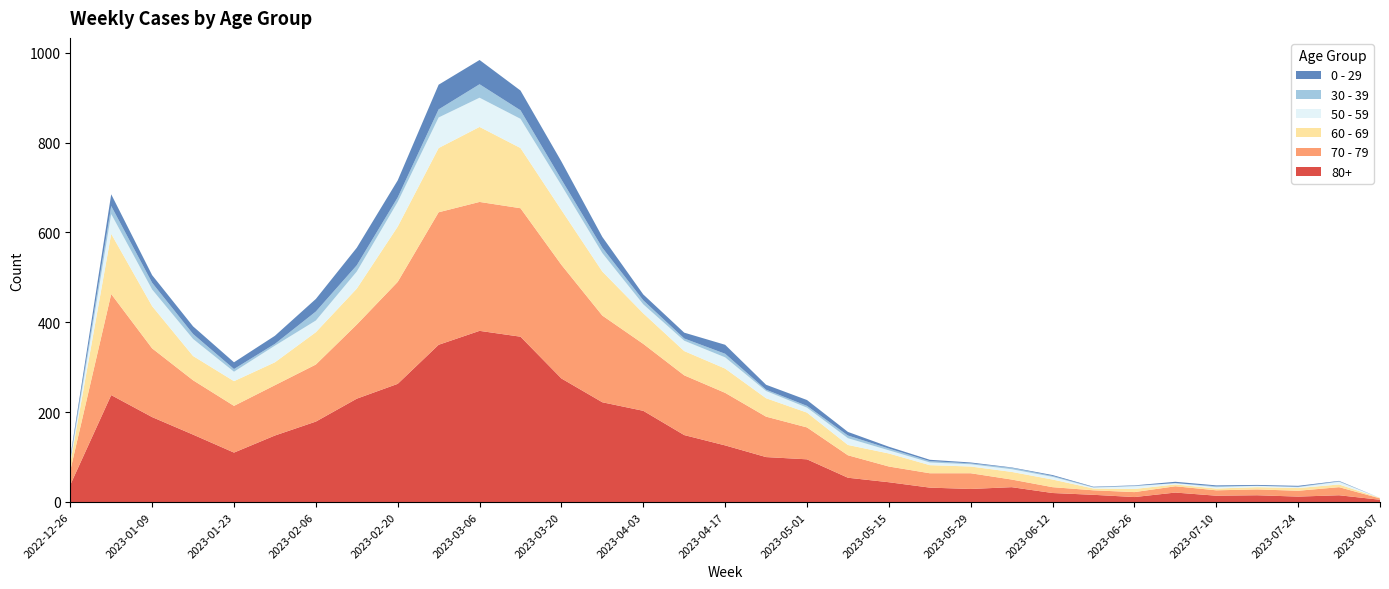

Reading left to right, what are all the values shown in this chart?

80+: 2022-12-26=38	2023-01-02=238	2023-01-09=189	2023-01-16=150	2023-01-23=110	2023-01-30=148	2023-02-06=179	2023-02-13=230	2023-02-20=263	2023-02-27=350	2023-03-06=381	2023-03-13=368	2023-03-20=275	2023-03-27=222	2023-04-03=203	2023-04-10=149	2023-04-17=126	2023-04-24=100	2023-05-01=95	2023-05-08=54	2023-05-15=44	2023-05-22=32	2023-05-29=29	2023-06-05=33	2023-06-12=20	2023-06-19=16	2023-06-26=11	2023-07-03=21	2023-07-10=14	2023-07-17=15	2023-07-24=12	2023-07-31=15	2023-08-07=5
70 - 79: 2022-12-26=32	2023-01-02=225	2023-01-09=153	2023-01-16=121	2023-01-23=104	2023-01-30=112	2023-02-06=127	2023-02-13=165	2023-02-20=227	2023-02-27=295	2023-03-06=287	2023-03-13=286	2023-03-20=253	2023-03-27=193	2023-04-03=149	2023-04-10=133	2023-04-17=117	2023-04-24=90	2023-05-01=71	2023-05-08=50	2023-05-15=35	2023-05-22=32	2023-05-29=35	2023-06-05=17	2023-06-12=13	2023-06-19=10	2023-06-26=11	2023-07-03=14	2023-07-10=12	2023-07-17=13	2023-07-24=13	2023-07-31=18	2023-08-07=3
60 - 69: 2022-12-26=16	2023-01-02=134	2023-01-09=94	2023-01-16=54	2023-01-23=55	2023-01-30=51	2023-02-06=72	2023-02-13=80	2023-02-20=123	2023-02-27=143	2023-03-06=167	2023-03-13=134	2023-03-20=122	2023-03-27=98	2023-04-03=68	2023-04-10=54	2023-04-17=54	2023-04-24=41	2023-05-01=33	2023-05-08=23	2023-05-15=29	2023-05-22=18	2023-05-29=15	2023-06-05=17	2023-06-12=17	2023-06-19=4	2023-06-26=7	2023-07-03=4	2023-07-10=4	2023-07-17=5	2023-07-24=6	2023-07-31=6	2023-08-07=1
50 - 59: 2022-12-26=5	2023-01-02=44	2023-01-09=37	2023-01-16=38	2023-01-23=21	2023-01-30=37	2023-02-06=26	2023-02-13=38	2023-02-20=55	2023-02-27=68	2023-03-06=65	2023-03-13=65	2023-03-20=55	2023-03-27=41	2023-04-03=20	2023-04-10=23	2023-04-17=25	2023-04-24=16	2023-05-01=11	2023-05-08=15	2023-05-15=7	2023-05-22=6	2023-05-29=5	2023-06-05=6	2023-06-12=6	2023-06-19=2	2023-06-26=6	2023-07-03=3	2023-07-10=3	2023-07-17=3	2023-07-24=2	2023-07-31=6	2023-08-07=0
30 - 39: 2022-12-26=5	2023-01-02=18	2023-01-09=15	2023-01-16=11	2023-01-23=6	2023-01-30=4	2023-02-06=20	2023-02-13=14	2023-02-20=10	2023-02-27=18	2023-03-06=30	2023-03-13=19	2023-03-20=13	2023-03-27=12	2023-04-03=9	2023-04-10=5	2023-04-17=8	2023-04-24=3	2023-05-01=4	2023-05-08=6	2023-05-15=4	2023-05-22=3	2023-05-29=2	2023-06-05=3	2023-06-12=2	2023-06-19=1	2023-06-26=1	2023-07-03=0	2023-07-10=2	2023-07-17=0	2023-07-24=1	2023-07-31=1	2023-08-07=0
0 - 29: 2022-12-26=4	2023-01-02=26	2023-01-09=17	2023-01-16=17	2023-01-23=15	2023-01-30=18	2023-02-06=28	2023-02-13=39	2023-02-20=38	2023-02-27=55	2023-03-06=54	2023-03-13=44	2023-03-20=40	2023-03-27=24	2023-04-03=13	2023-04-10=13	2023-04-17=20	2023-04-24=11	2023-05-01=13	2023-05-08=8	2023-05-15=4	2023-05-22=3	2023-05-29=2	2023-06-05=1	2023-06-12=2	2023-06-19=1	2023-06-26=1	2023-07-03=3	2023-07-10=2	2023-07-17=2	2023-07-24=2	2023-07-31=1	2023-08-07=0